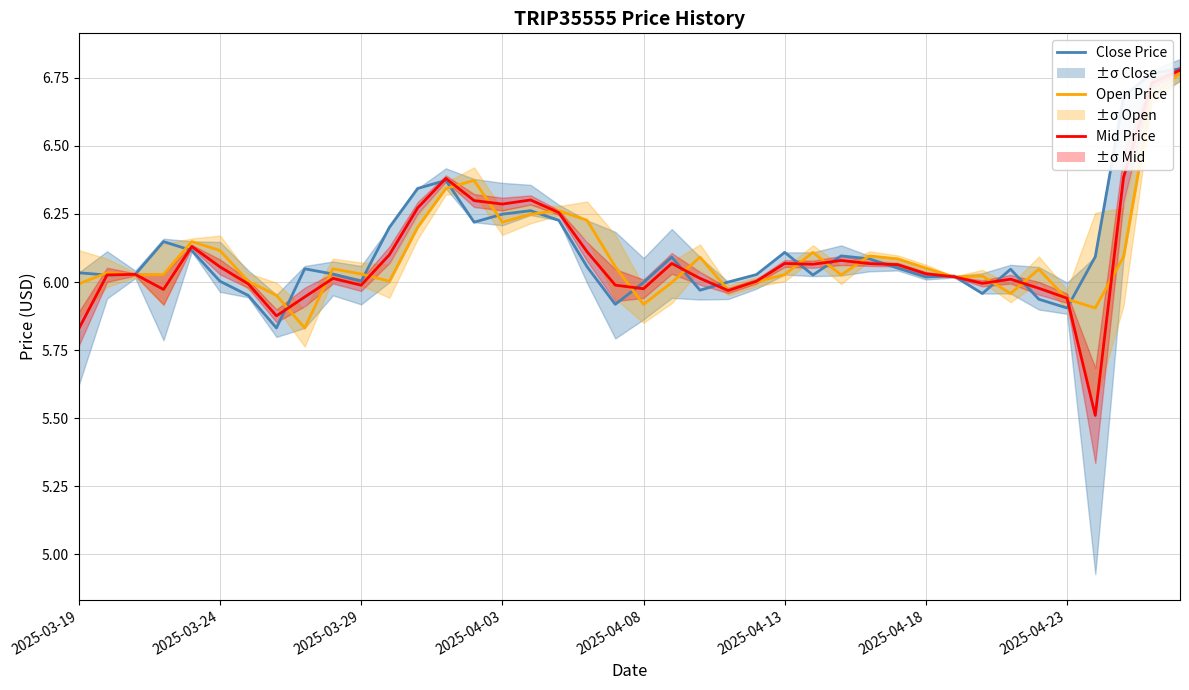

What is the average value of the Open Price series?

6.1